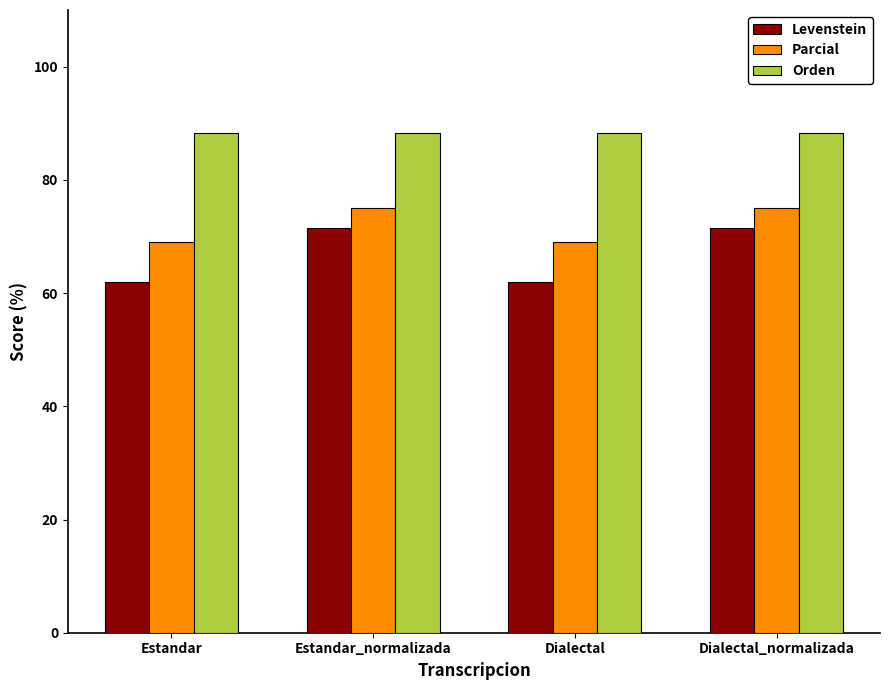

What is the minimum value for Levenstein?

62.0